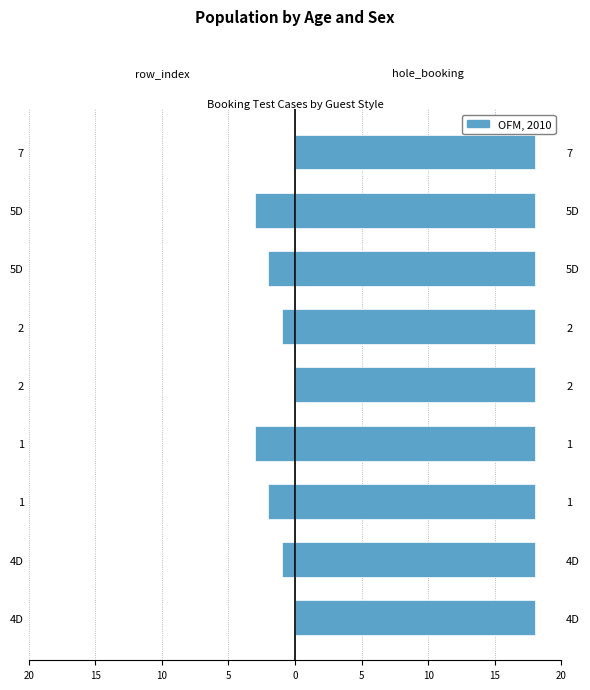

Which series has the largest total across all categories?

hole_booking (right)